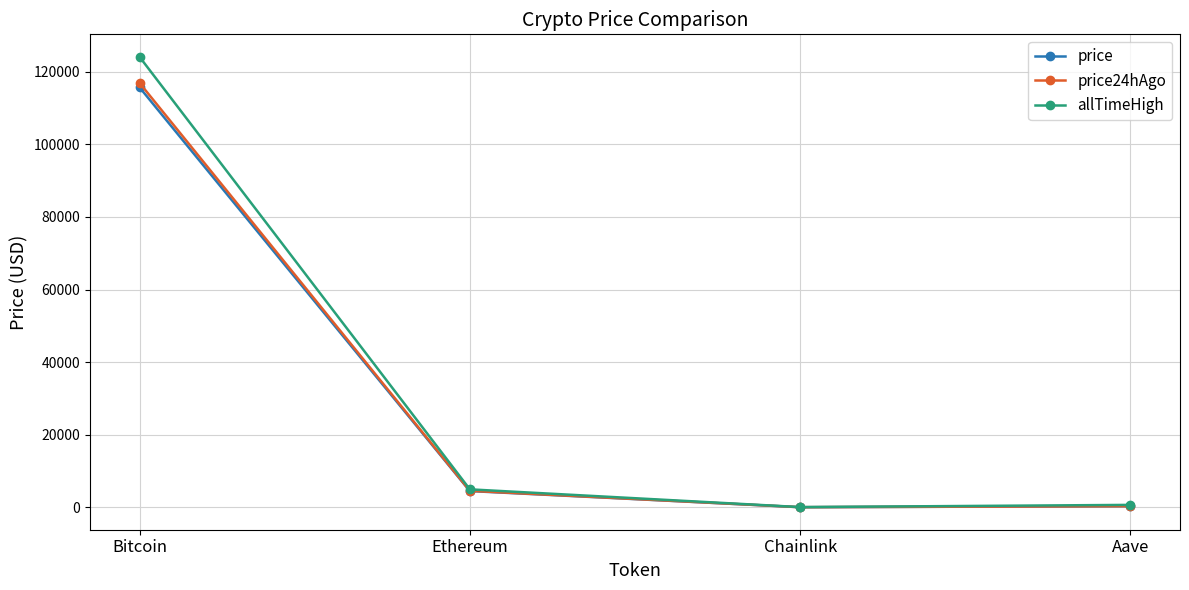

What is the average value of the allTimeHigh series?

32447.1